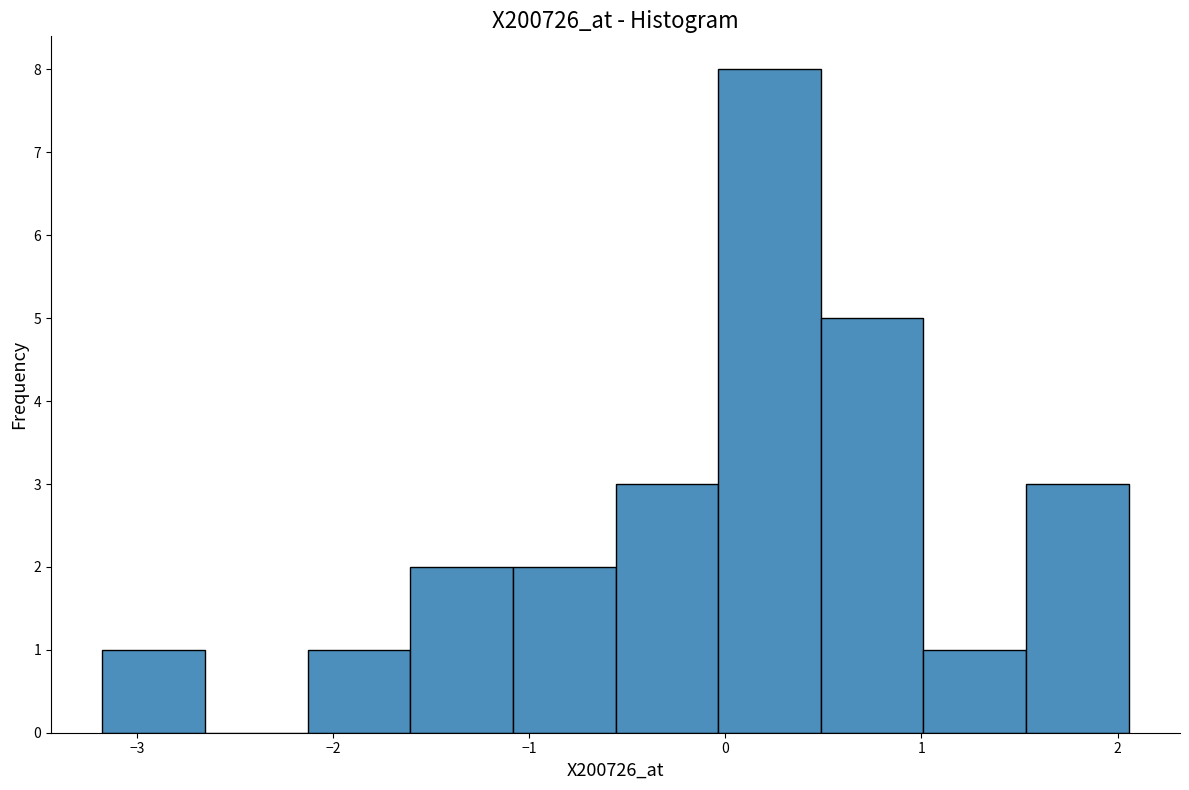

Reading left to right, list every bar in this chart as the range it spans on the x-axis followed by its height. Neither the bar edges nor the heights are printed on the chart, so give them approximately, as read against the axes.

-3.2 to -2.7: 1
-2.7 to -2.1: 0
-2.1 to -1.6: 1
-1.6 to -1.1: 2
-1.1 to -0.6: 2
-0.6 to 0.0: 3
0.0 to 0.5: 8
0.5 to 1.0: 5
1.0 to 1.5: 1
1.5 to 2.1: 3